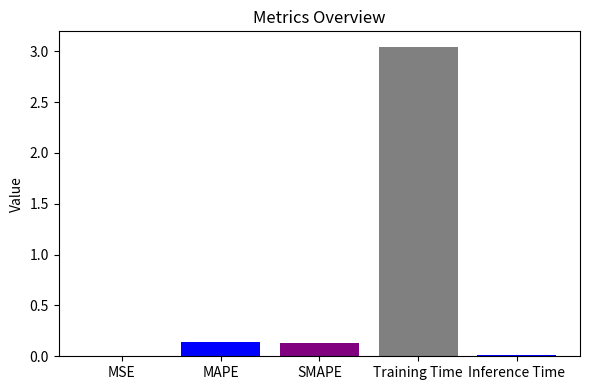

Is it true that the value at MAPE is 0.1?

True